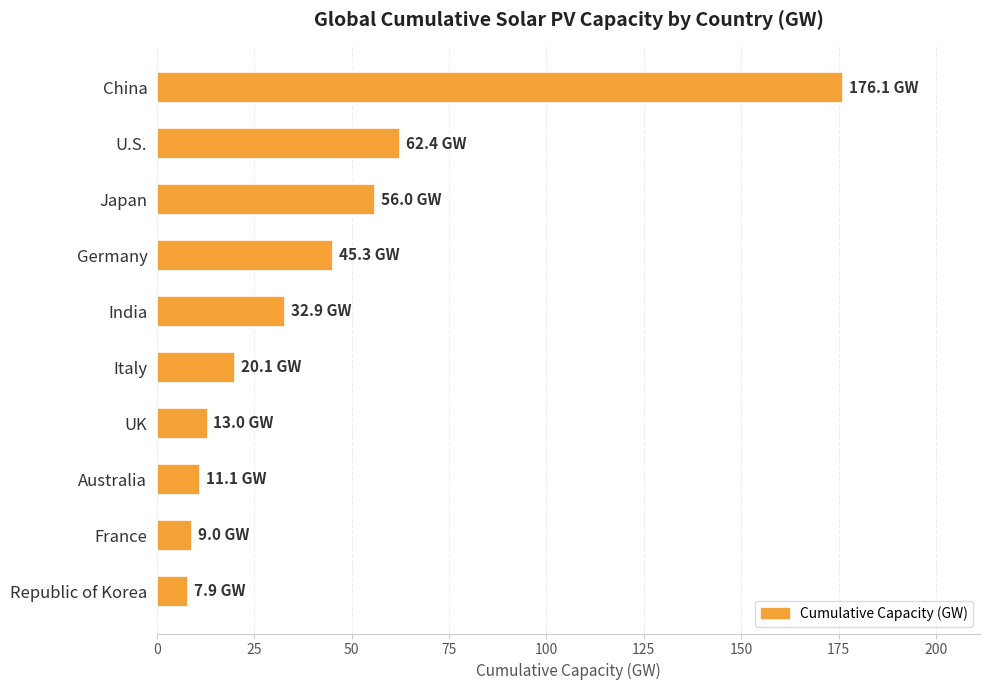

What is the difference between the maximum and minimum values?

168.2